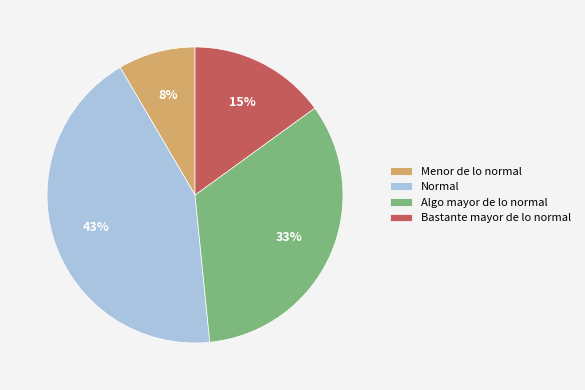

How many segments does this pie chart have?

4